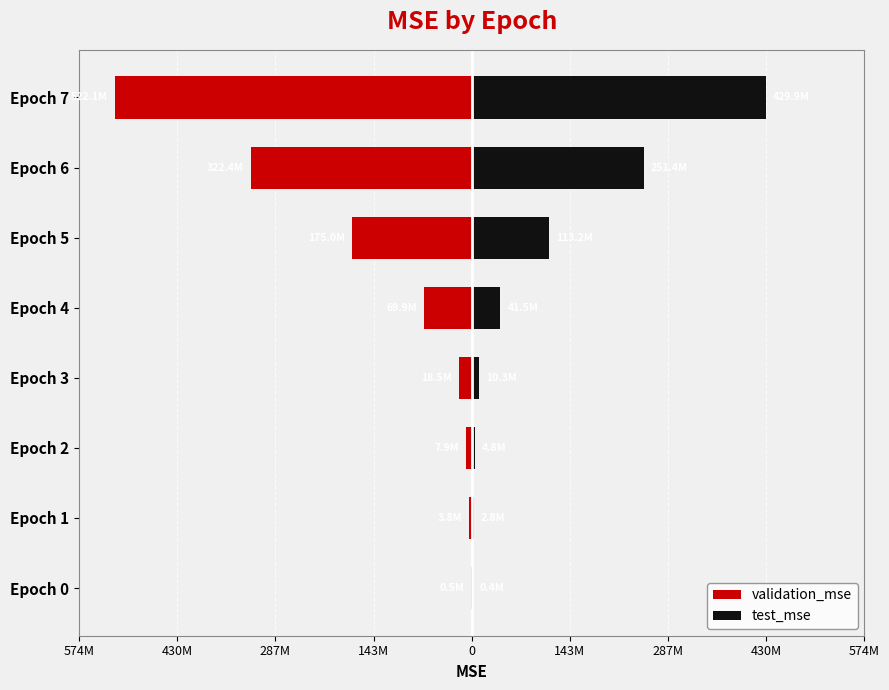

Are the bars grouped side by side (vs. stacked)?

Yes